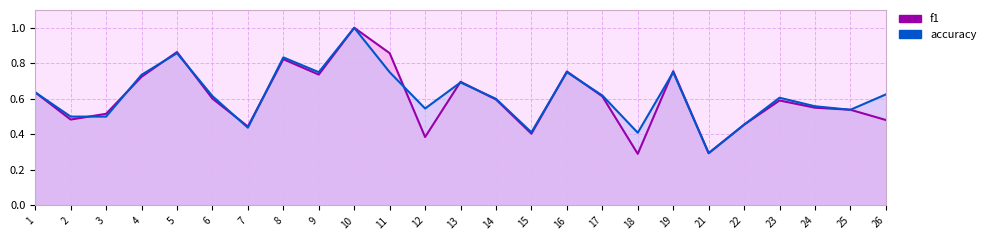

What are all the series names shown in the legend?

f1, accuracy